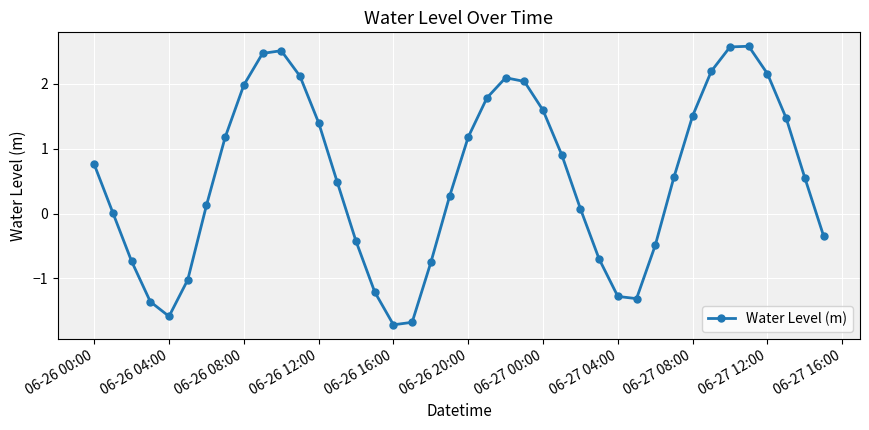

What is the smallest value displayed?

-1.7